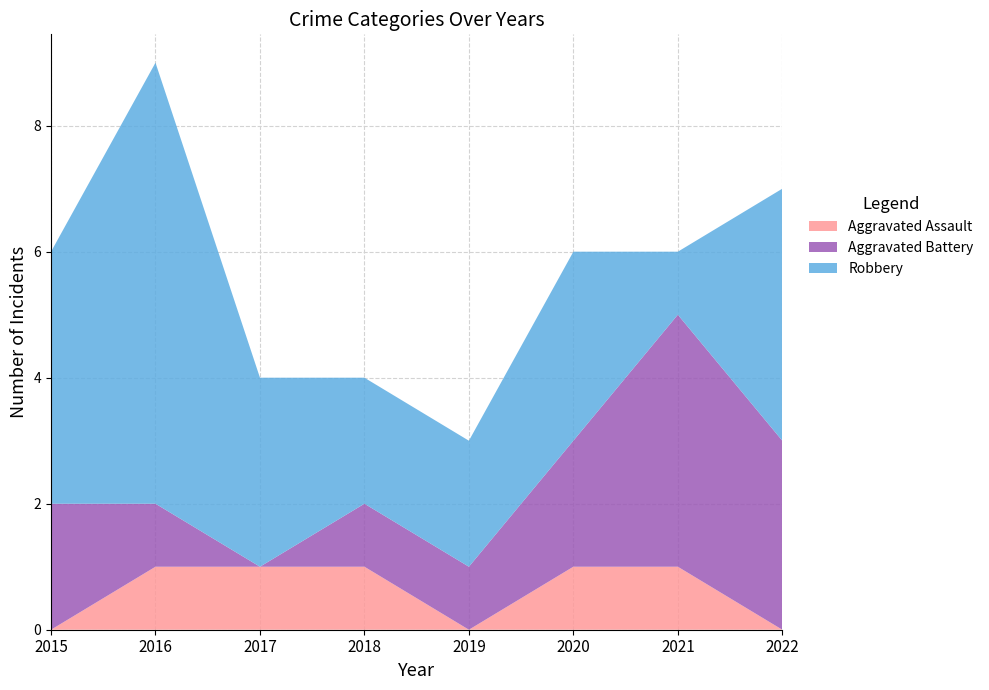

Reading left to right, list all the values displayed in this chart.

Aggravated Assault: 2015=0	2016=1	2017=1	2018=1	2019=0	2020=1	2021=1	2022=0
Aggravated Battery: 2015=2	2016=1	2017=0	2018=1	2019=1	2020=2	2021=4	2022=3
Robbery: 2015=4	2016=7	2017=3	2018=2	2019=2	2020=3	2021=1	2022=4